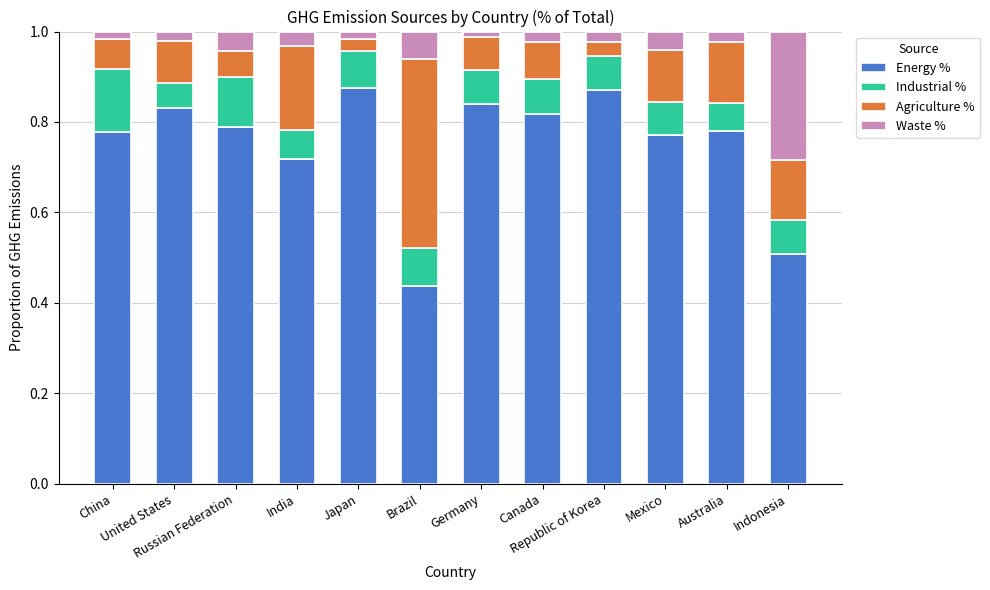

What is the sum of the Energy % values at China and Republic of Korea?

1.6